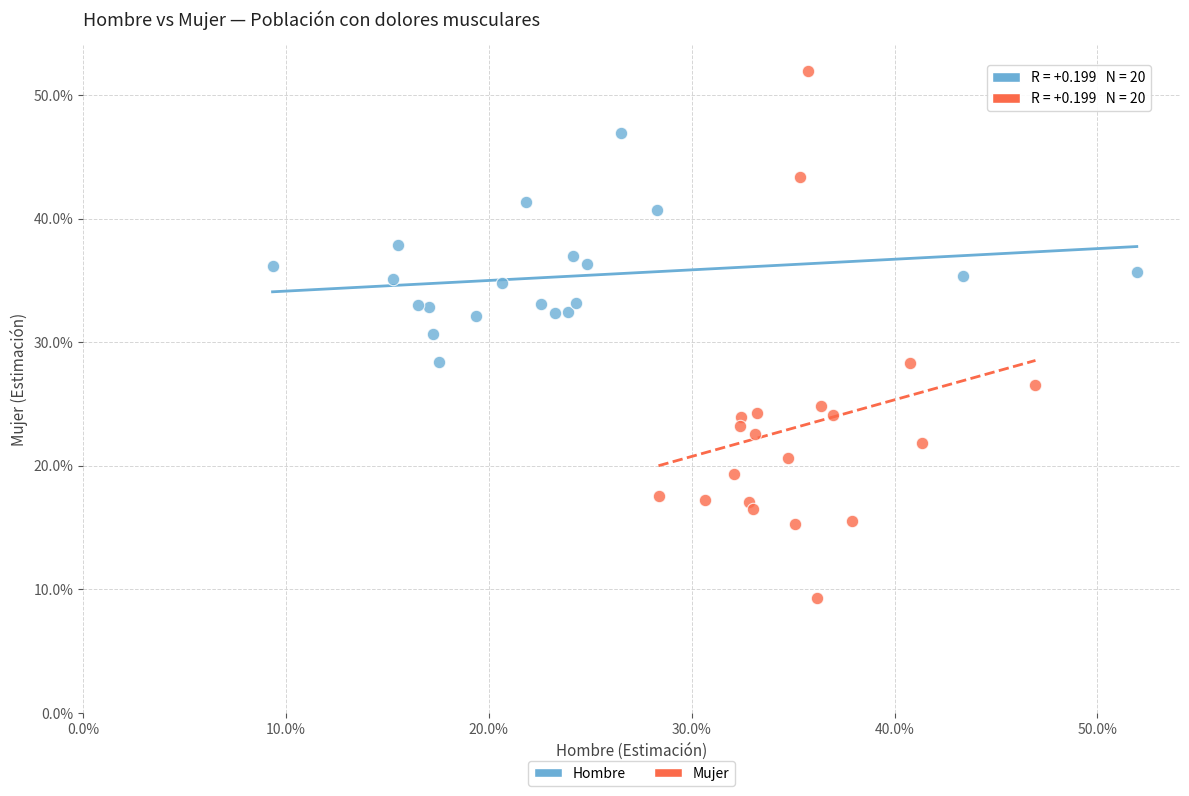

Which series contains the lowest Y value?

Mujer